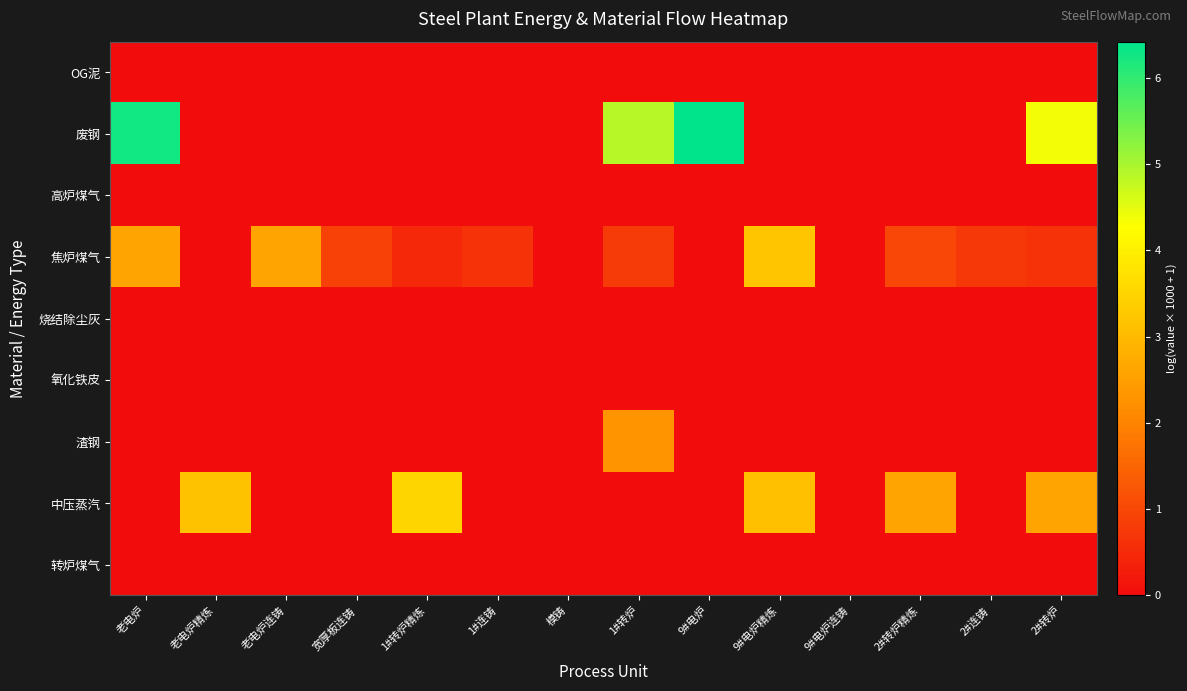

Which series changed the most between 1#连铸 and 2#连铸?

焦炉煤气